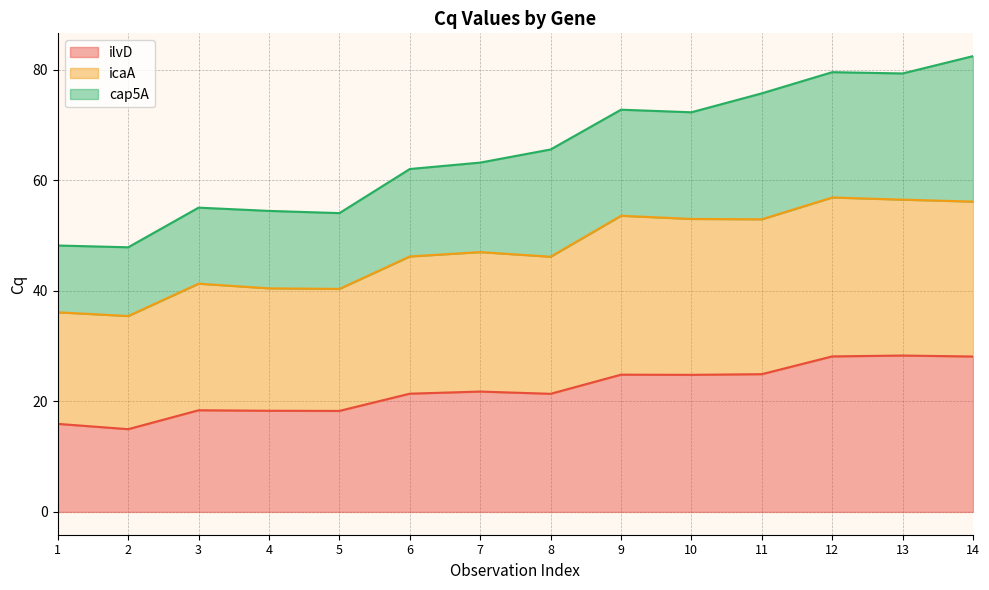

True or false: ilvD has more than 1 interior local peaks.

True